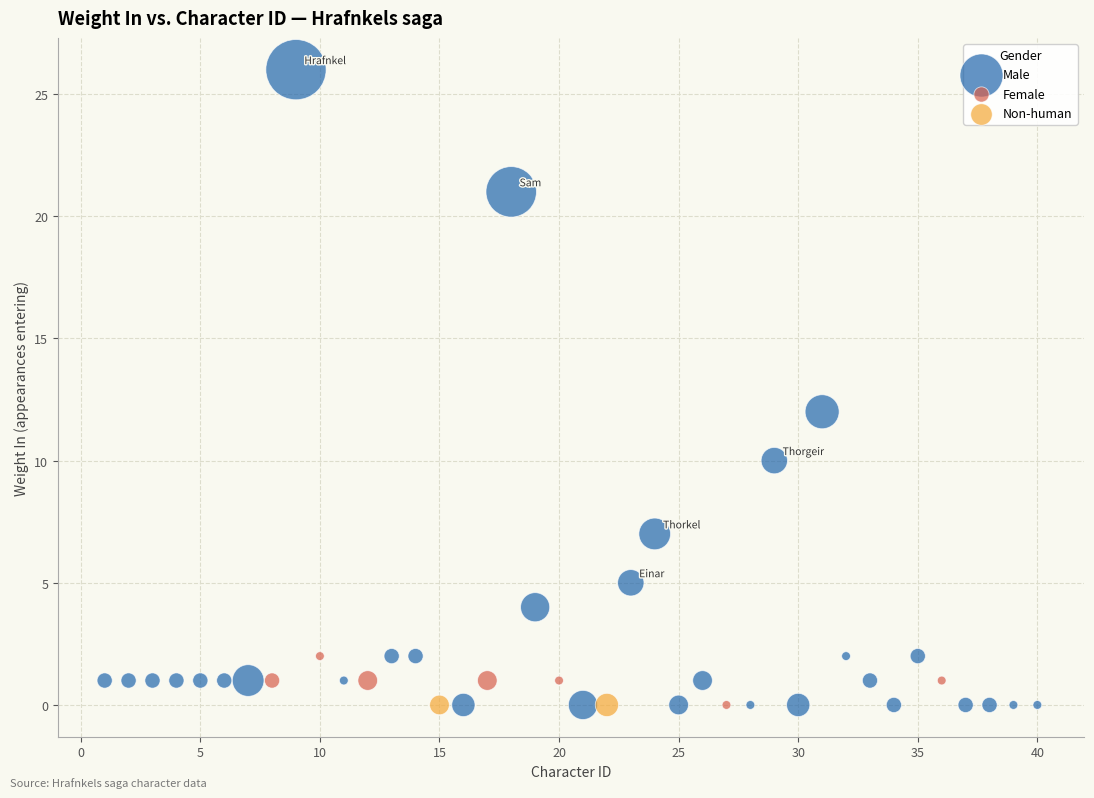

What are all the series names shown in the legend?

Male, Female, Non-human